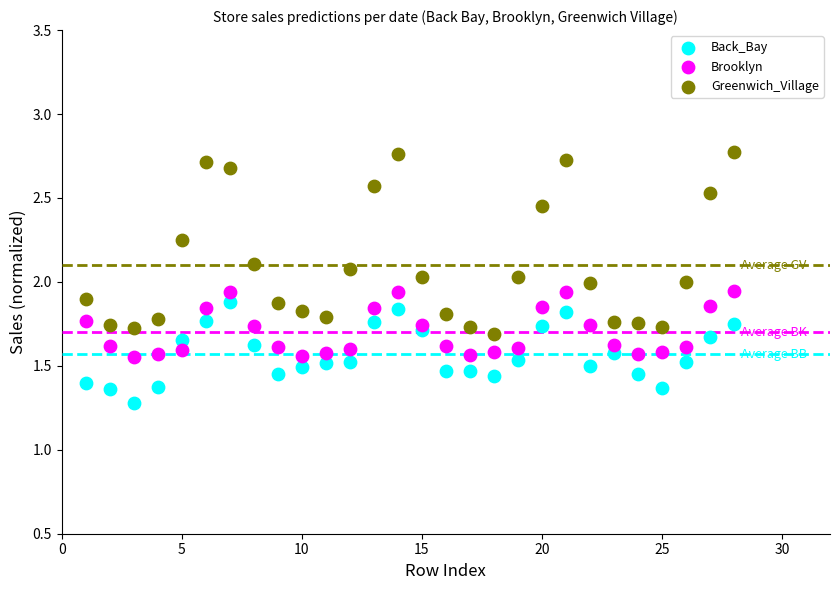

Which series contains the highest Y value?

Greenwich_Village